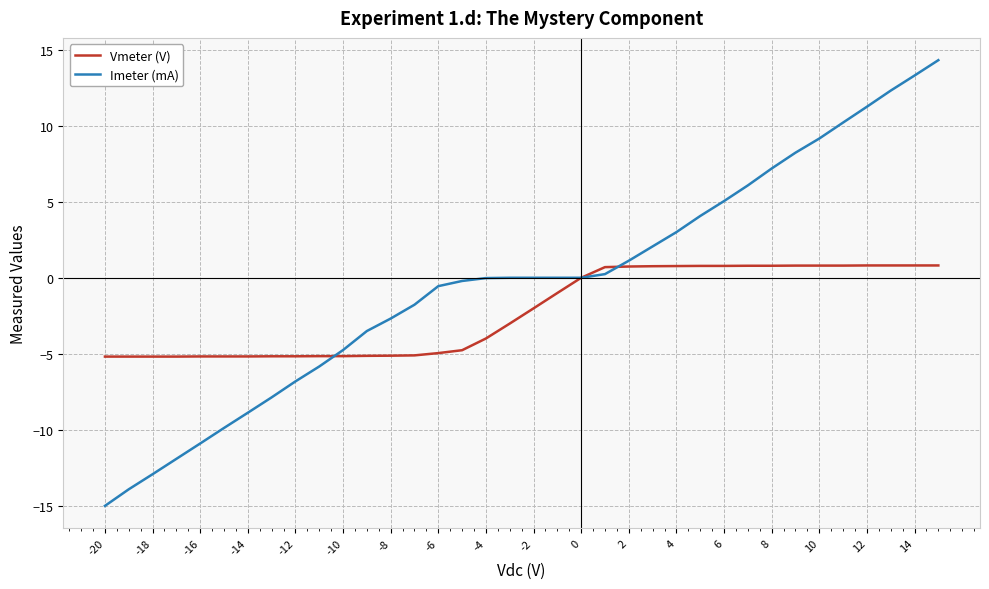

Which series has the largest total across all categories?

Imeter (mA)